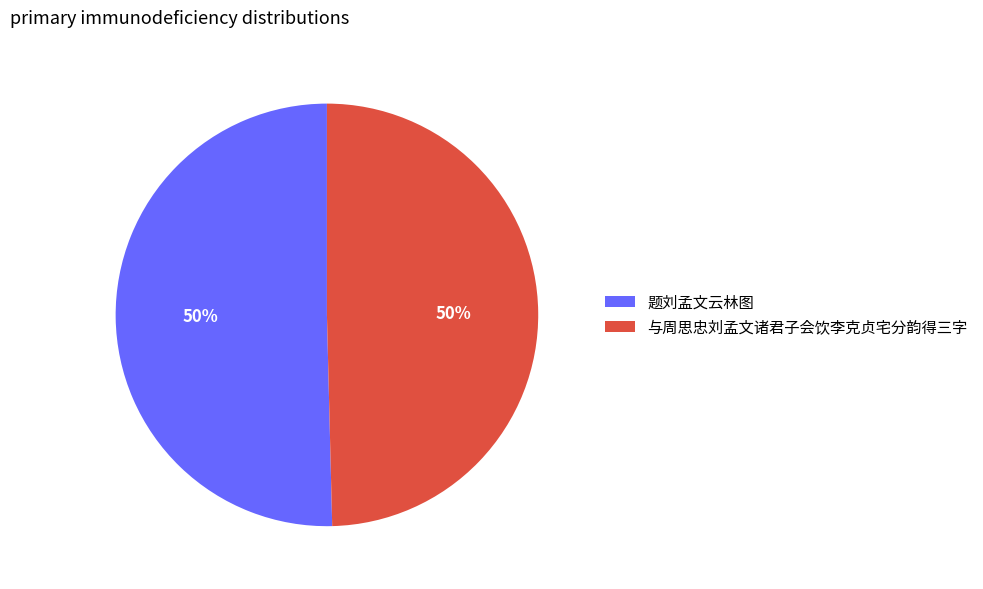

Is it true that 题刘孟文云林图 is 44% of the pie?

False